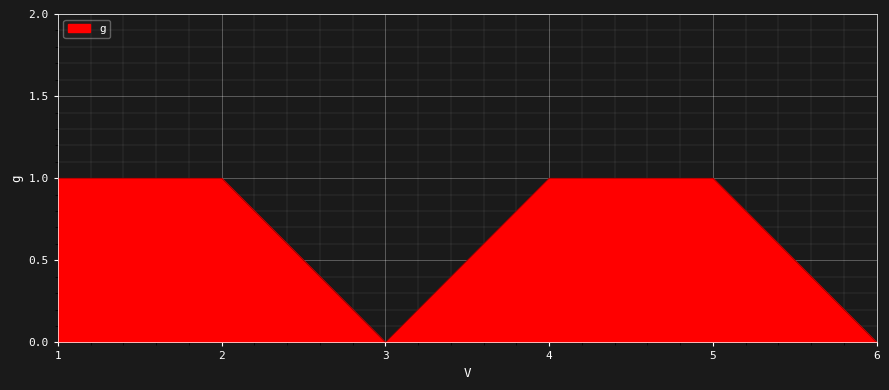

What is the change in value from 5 to 6?

-1